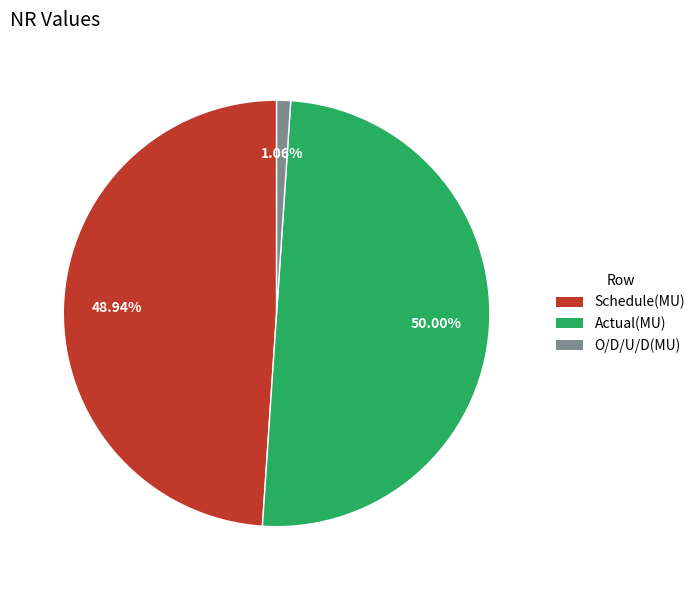

To the nearest percent, what portion does Schedule(MU) represent?

49%